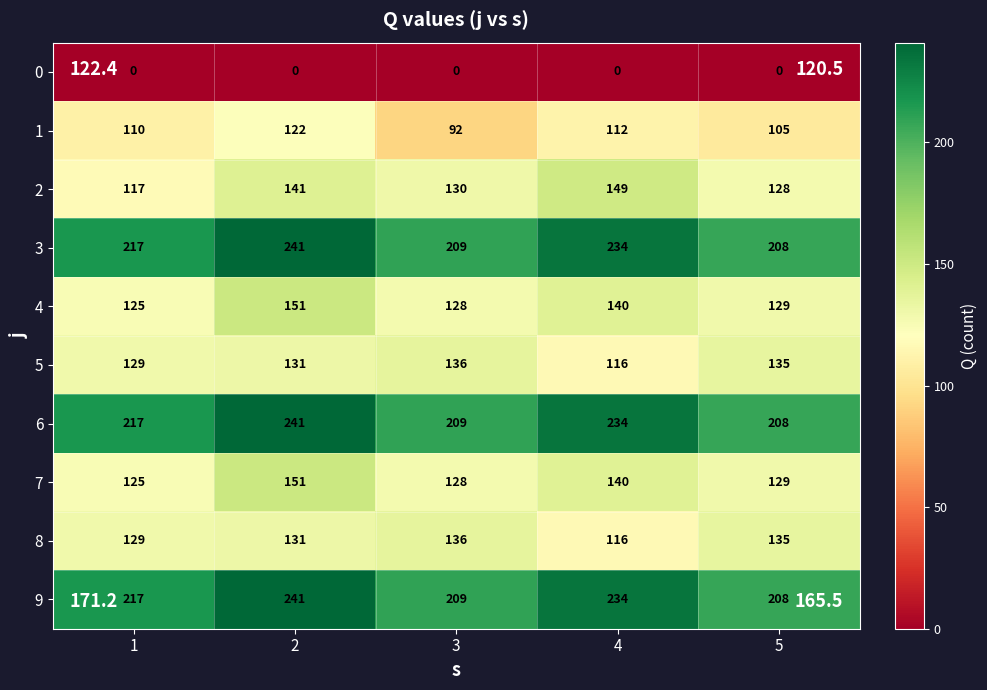

Where is 4 nearest to the value 138?

4